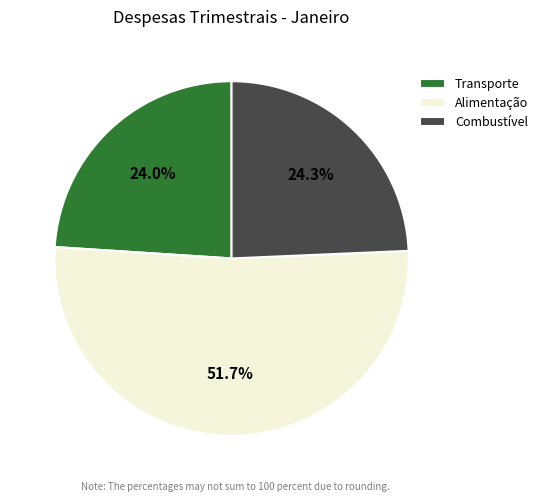

Which has a higher value, Combustível or Alimentação?

Alimentação